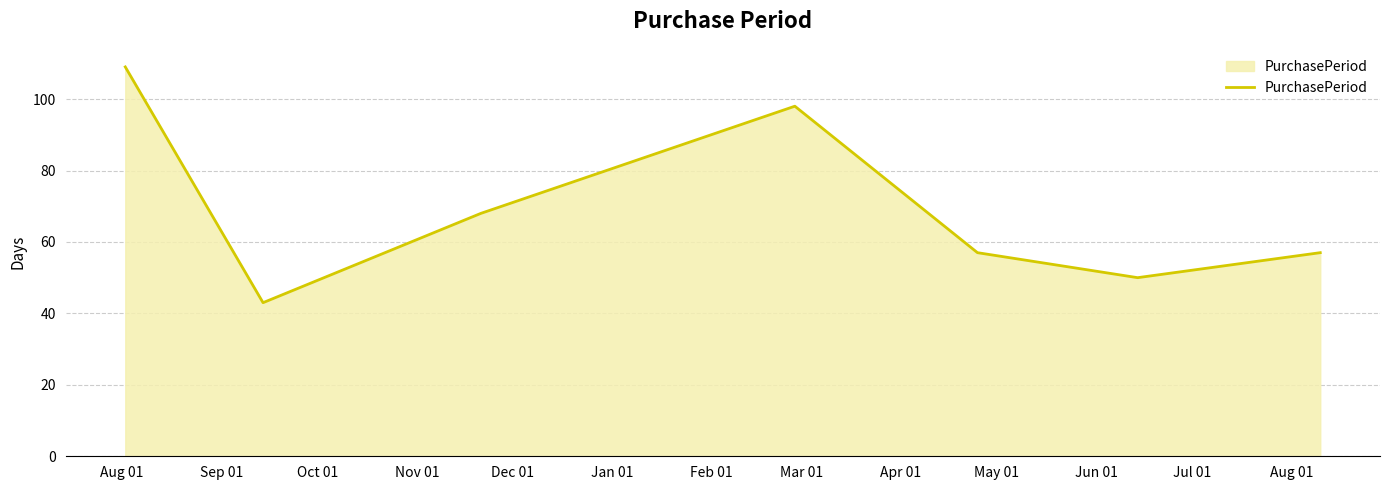

True or false: there are more than 1 points higher than both neighbors.

False